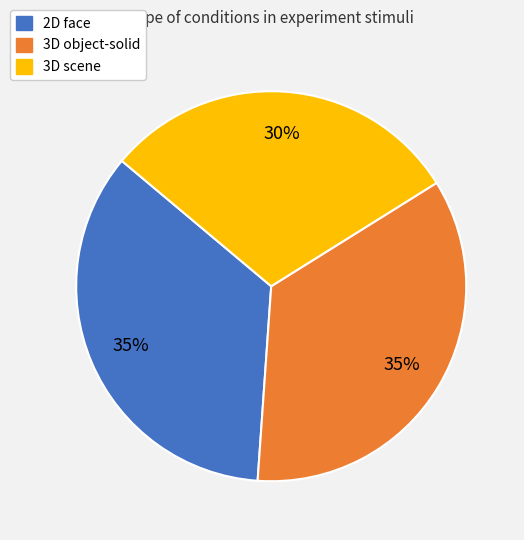

How many slices are in this pie chart?

3